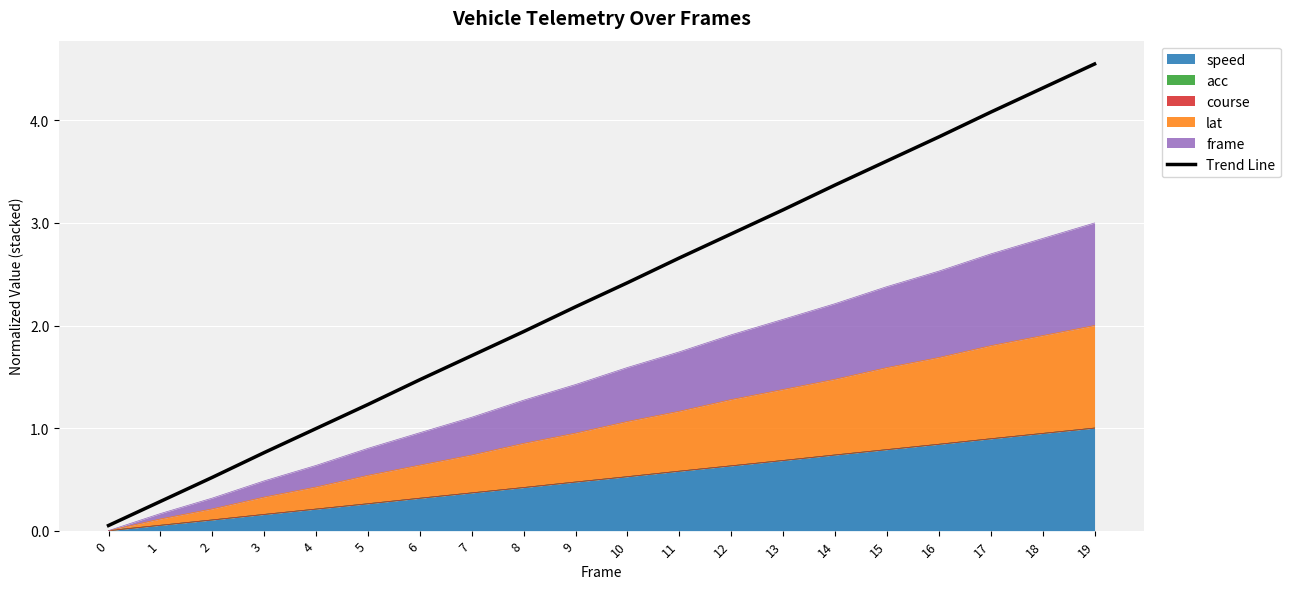

What is the difference between the values at 2 and 16?

3.3